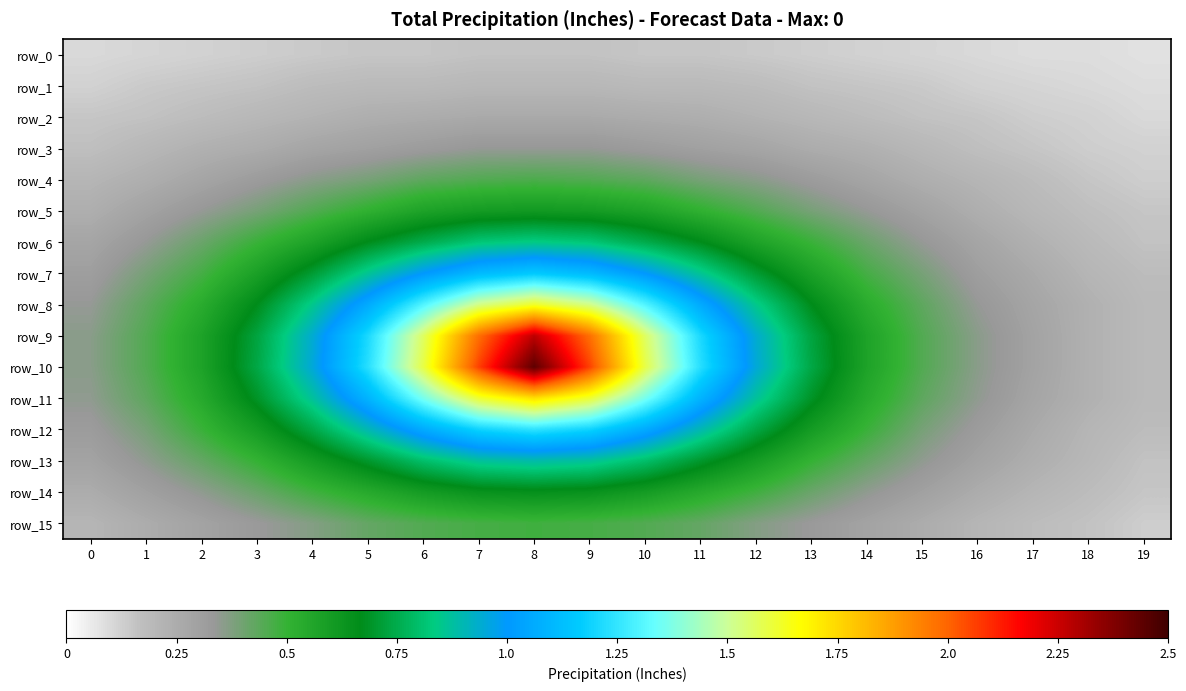

Is the value of row_8 at 0 greater than the value of row_2 at 18?

Yes